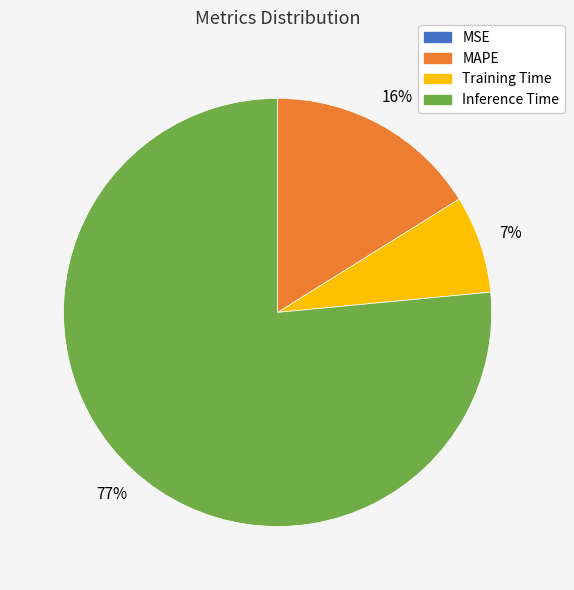

Is there any slice that represents more than half of the pie?

Yes